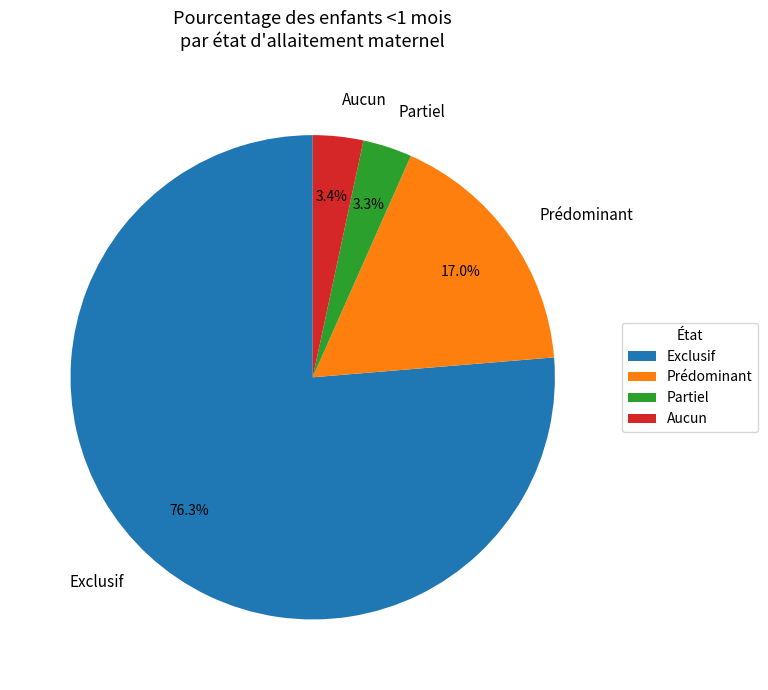

How many slices are in this pie chart?

4